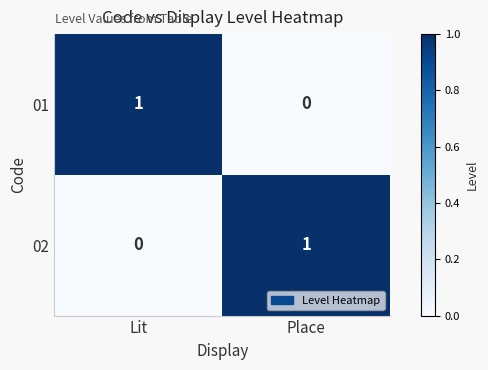

At which label is 01 closest to 0?

Place